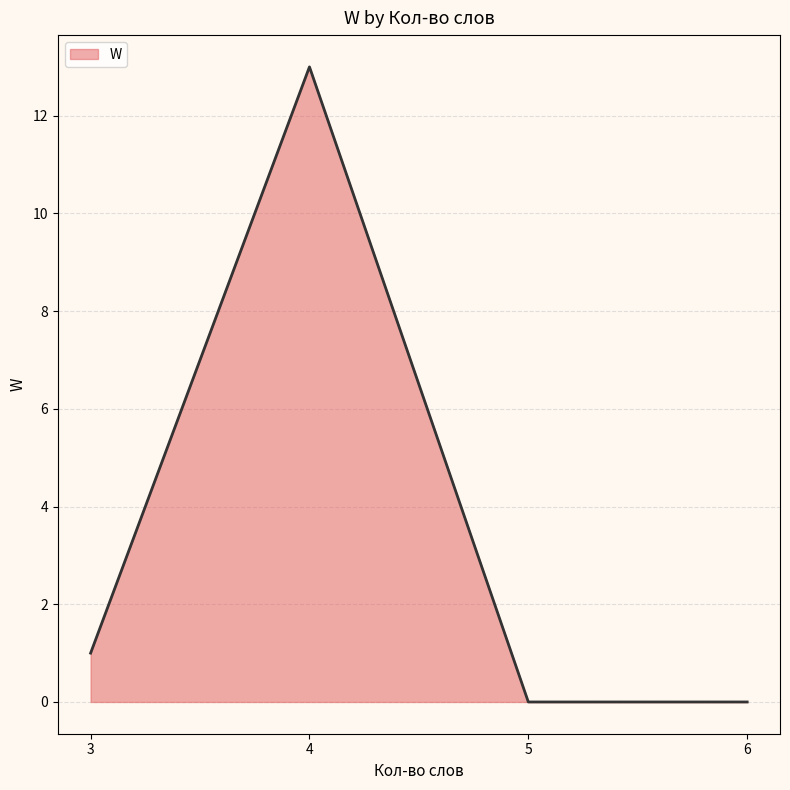

Where is the data nearest to the value 6?

3